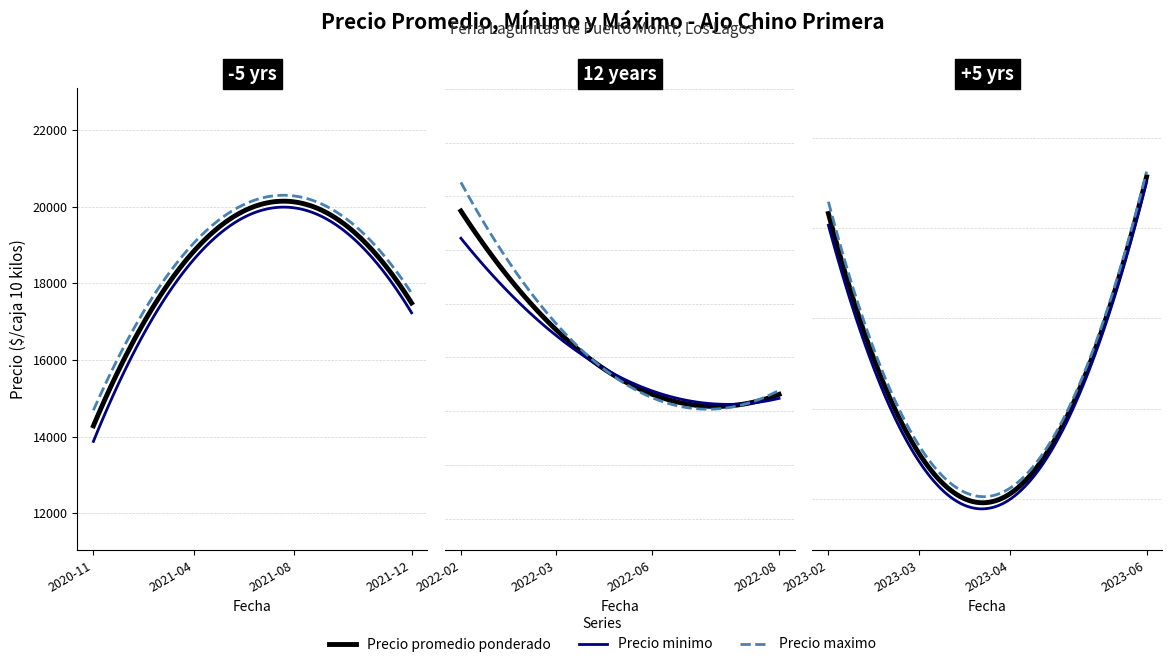

True or false: Precio minimo and Precio maximo cross at least once.

False